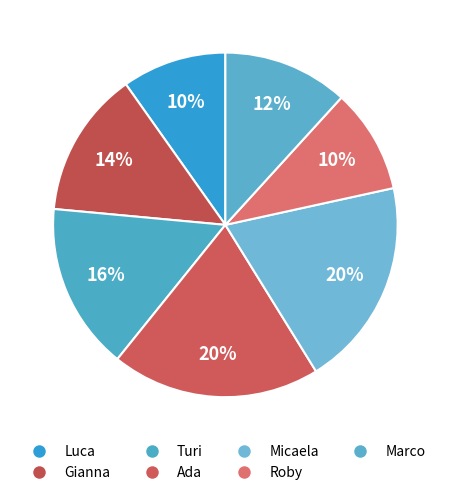

How many segments does this pie chart have?

7